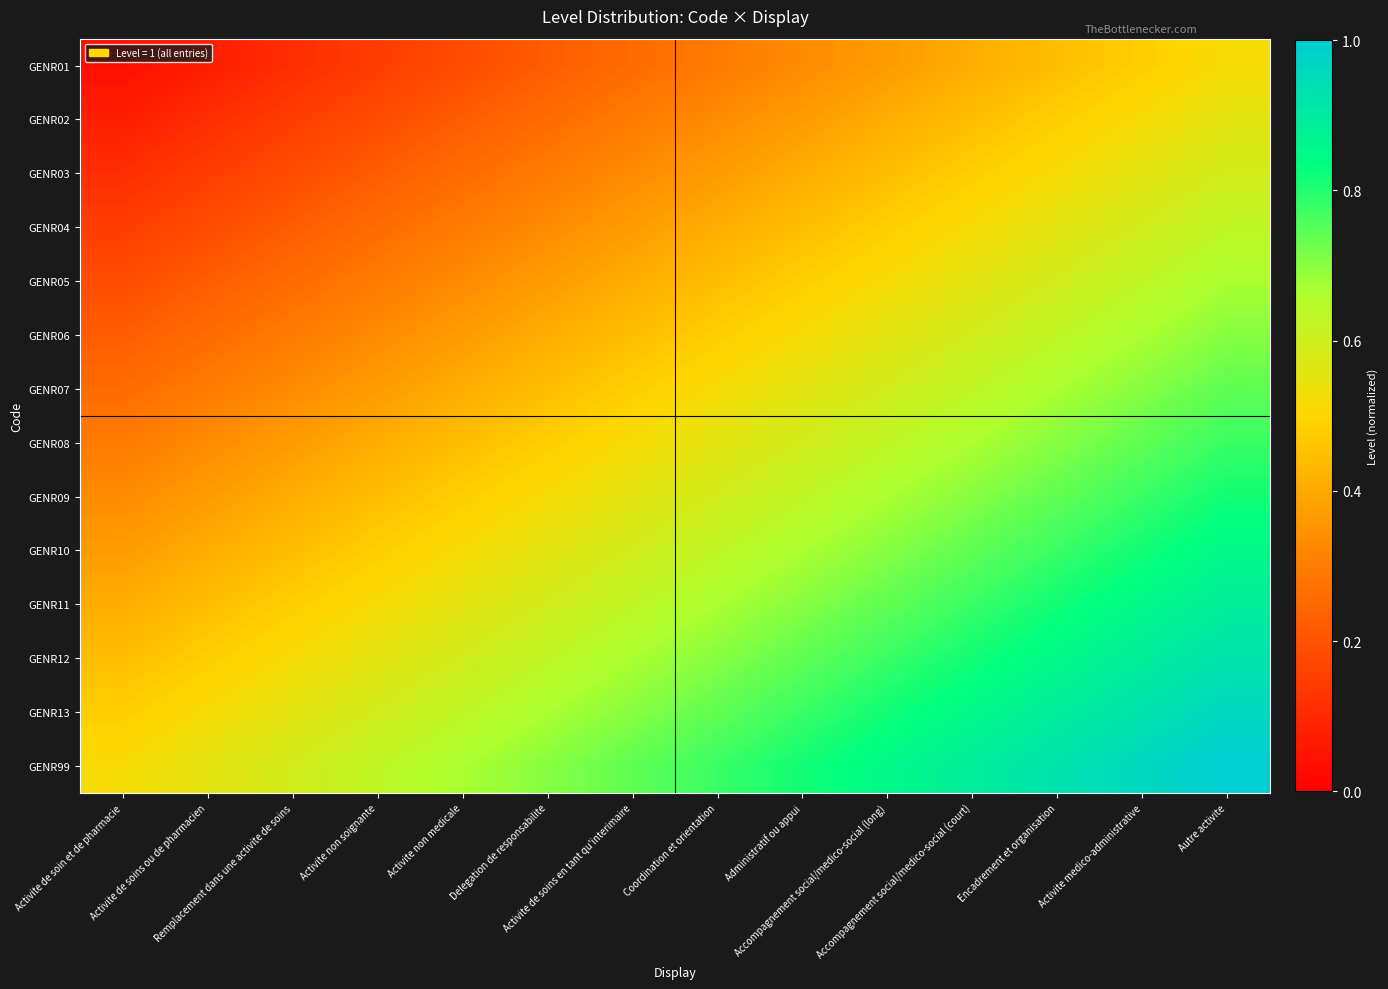

Rank the series at Accompagnement social/medico-social (court) from highest to lowest value.

GENR99, GENR13, GENR12, GENR11, GENR10, GENR09, GENR08, GENR07, GENR06, GENR05, GENR04, GENR03, GENR02, GENR01